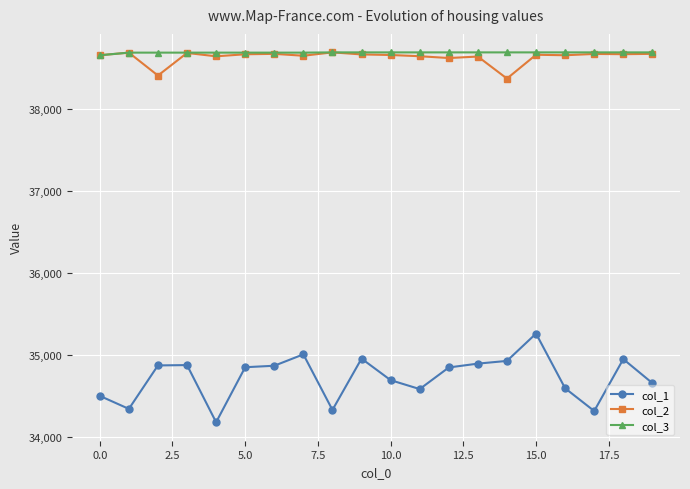

Which series has the largest range (max minus min)?

col_1